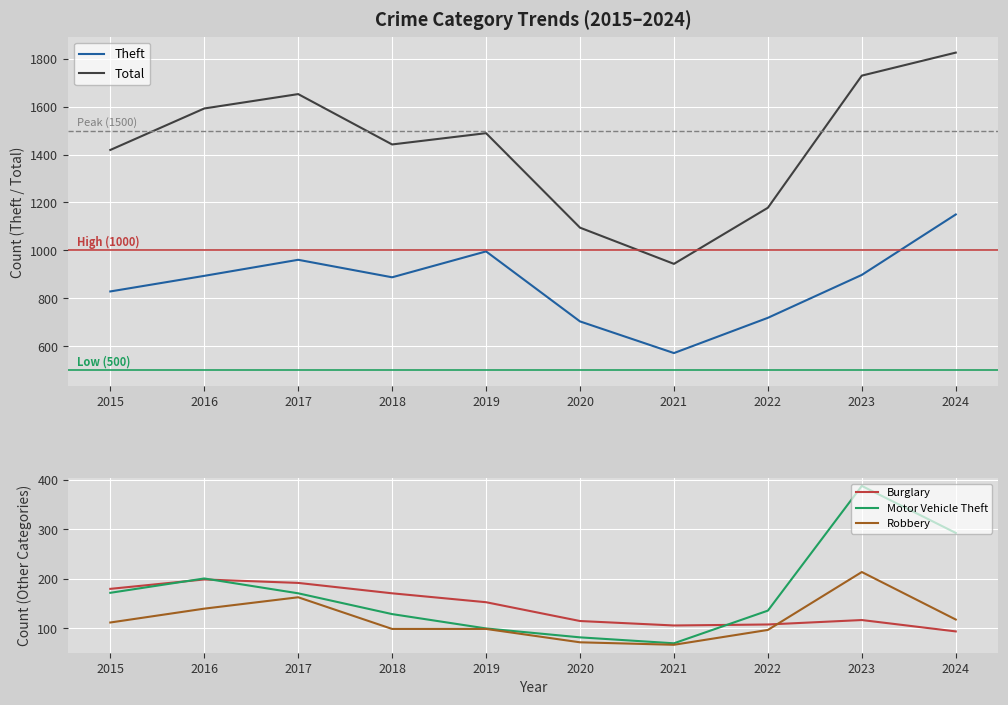

Which series changed the most between 2021 and 2024?

Total